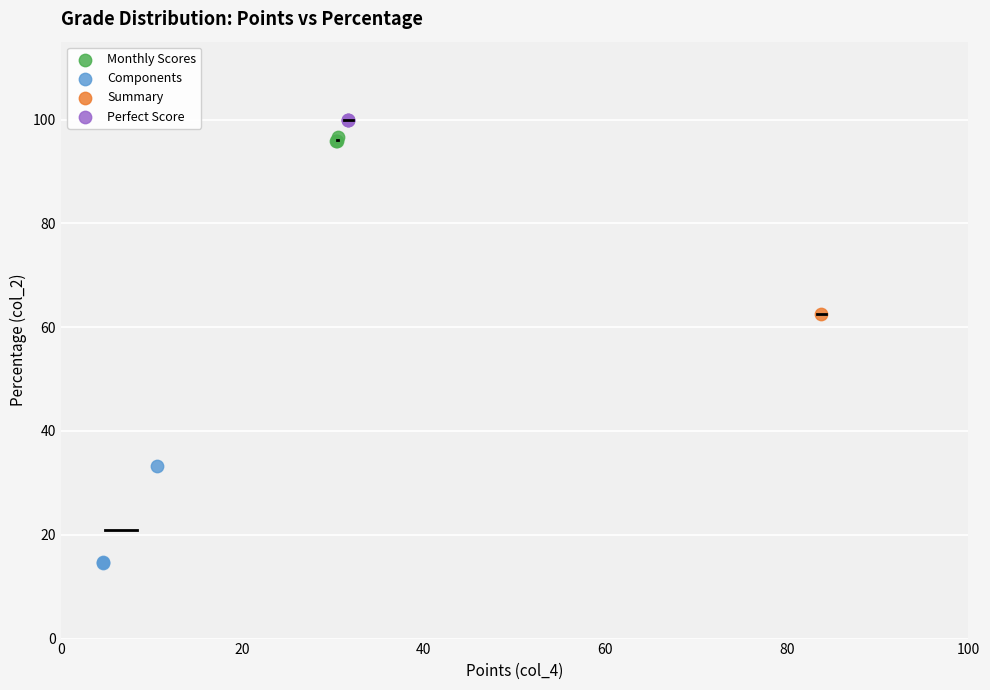

Which series contains the highest Y value?

Perfect Score